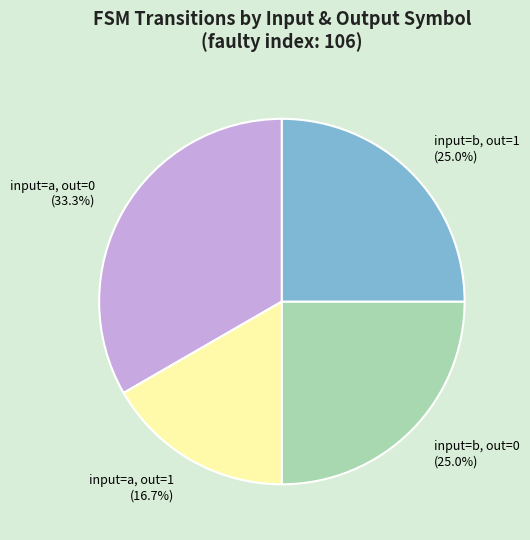

What is the largest slice in the pie chart?

input=a, out=0